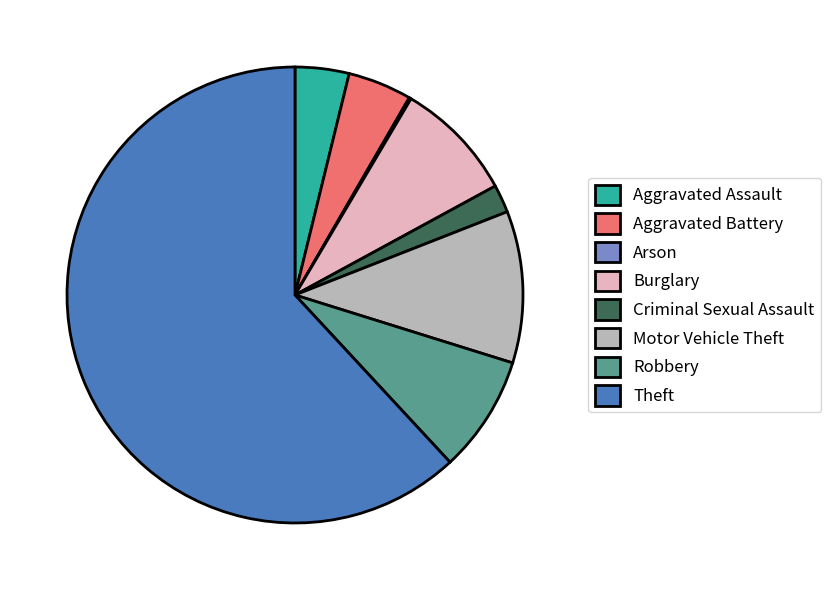

Is it true that Criminal Sexual Assault is 2% of the pie?

True